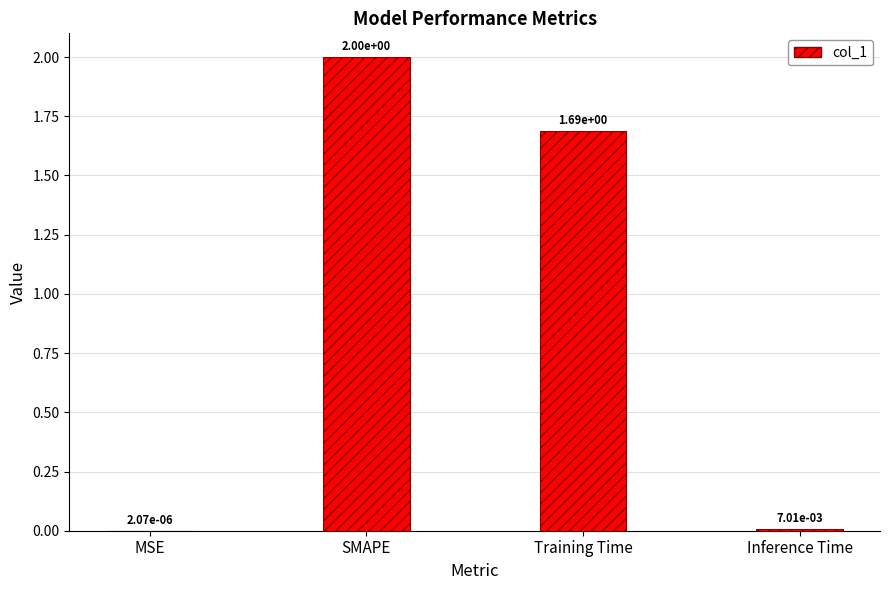

What is the approximate value at SMAPE?

2.0